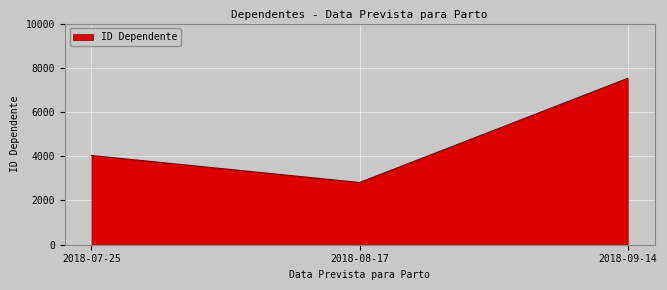

Reading left to right, list all the values displayed in this chart.

2018-07-25=4036	2018-08-17=2815	2018-09-14=7525